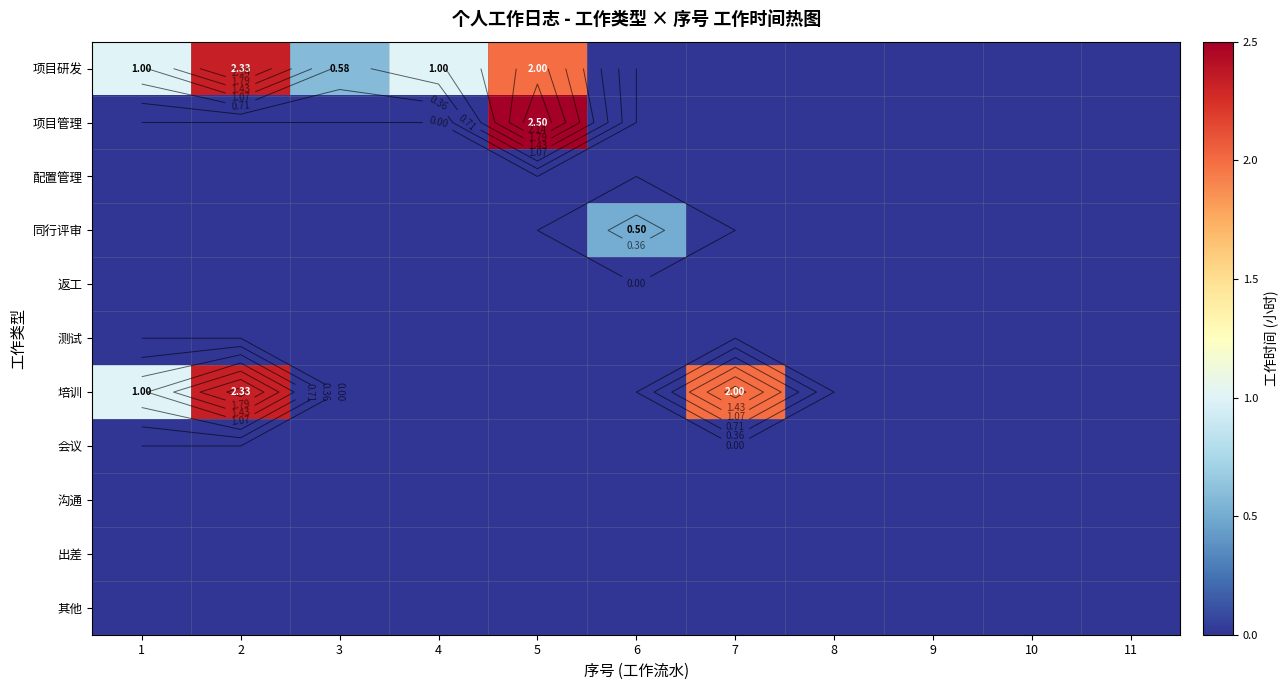

Which series has the largest total across all categories?

项目研发